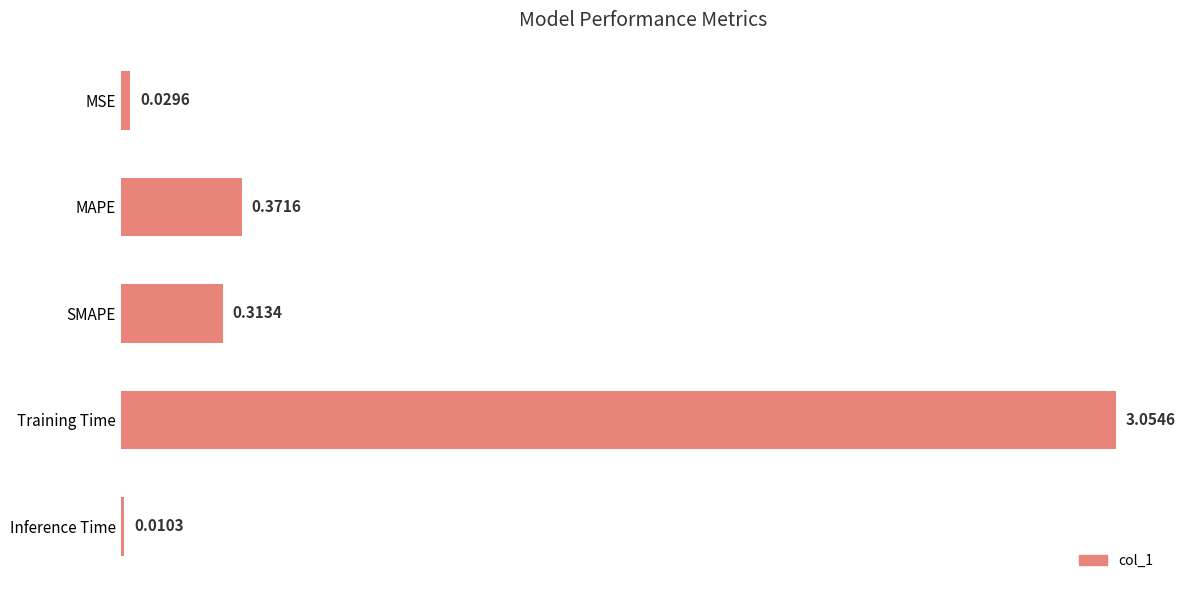

Rank the categories by value from highest to lowest.

Training Time, MAPE, SMAPE, MSE, Inference Time